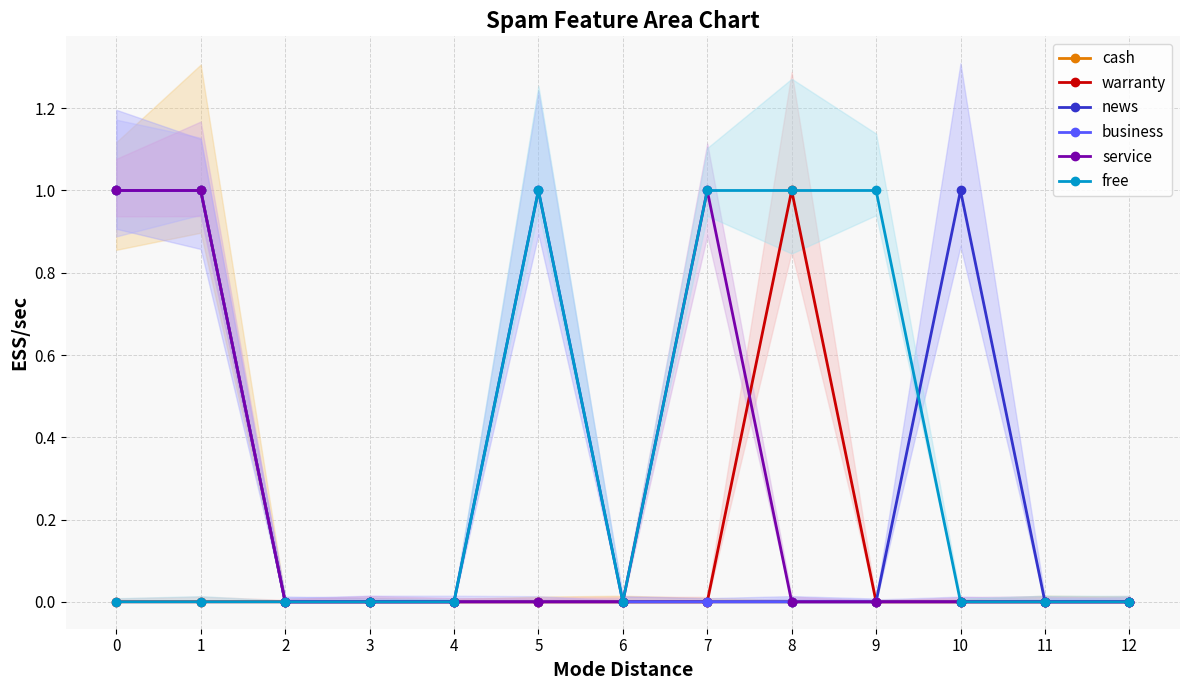

How many lines are shown in the chart?

6